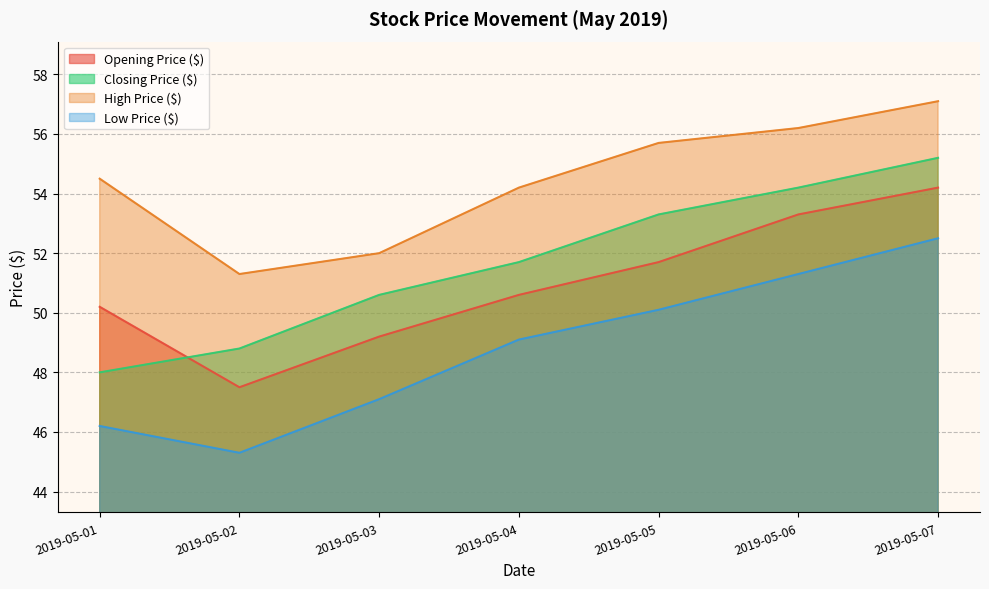

At 2019-05-03, list the series in order from largest to smallest.

High Price ($), Closing Price ($), Opening Price ($), Low Price ($)